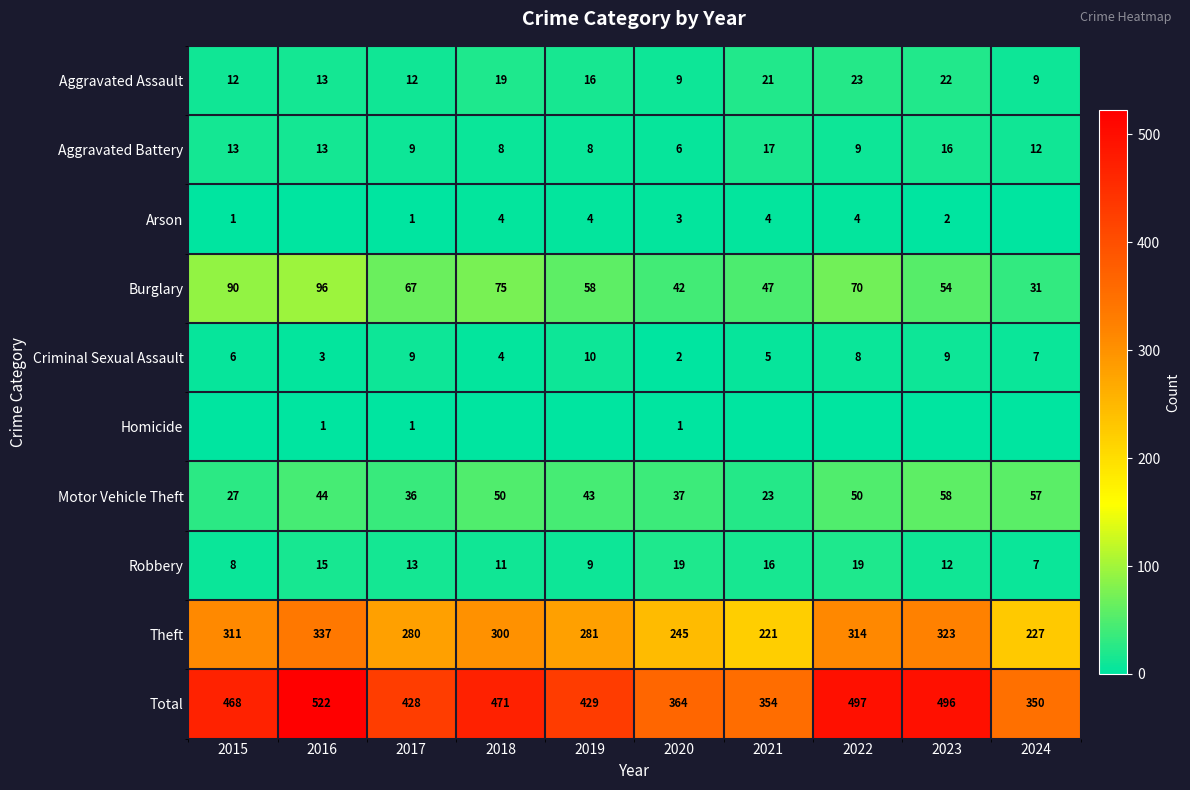

Read the Theft value at 2024.

227